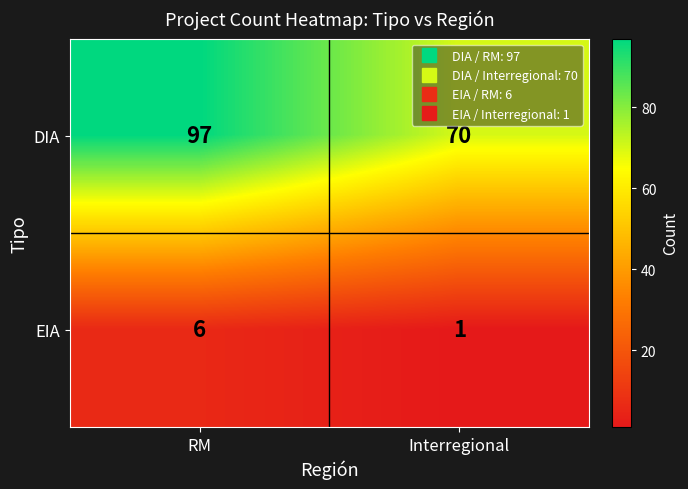

What is the difference between the maximum and minimum values in the DIA series?

27